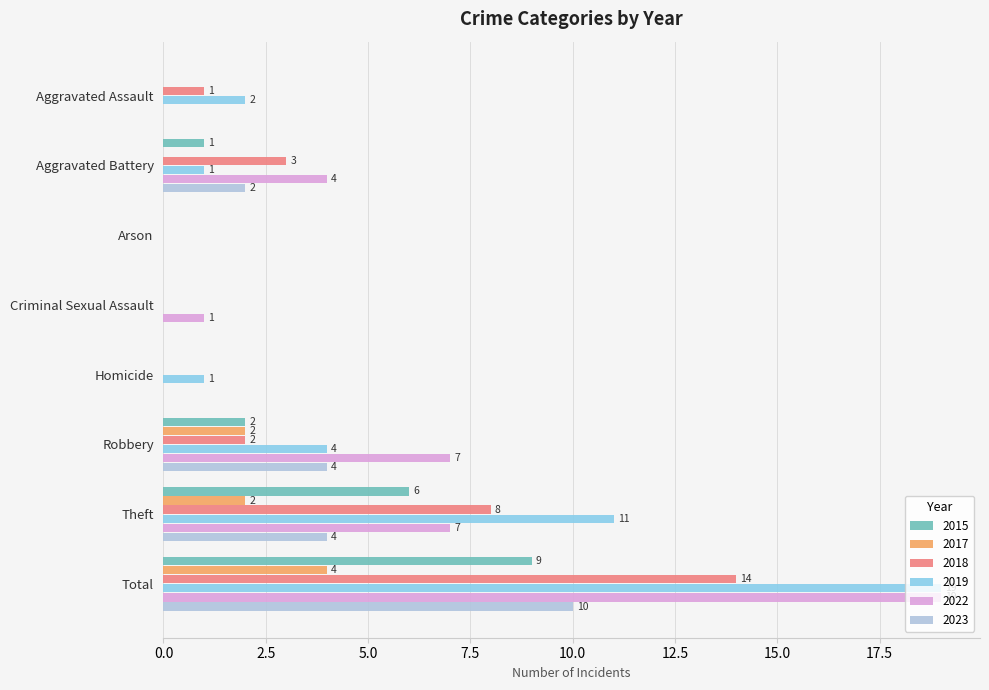

Between Criminal Sexual Assault and Total, which series saw the biggest shift?

2019